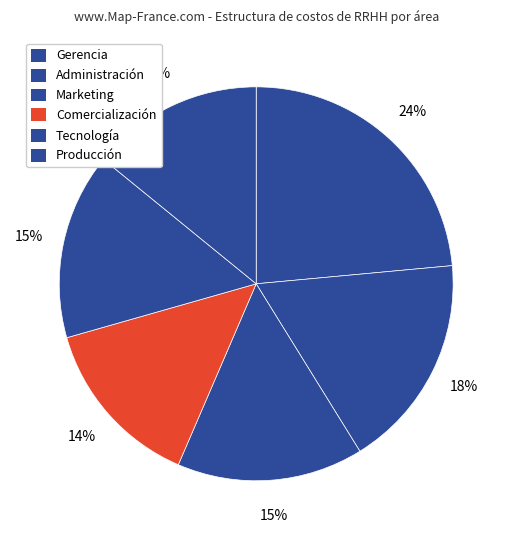

Is there a majority slice in this chart?

No